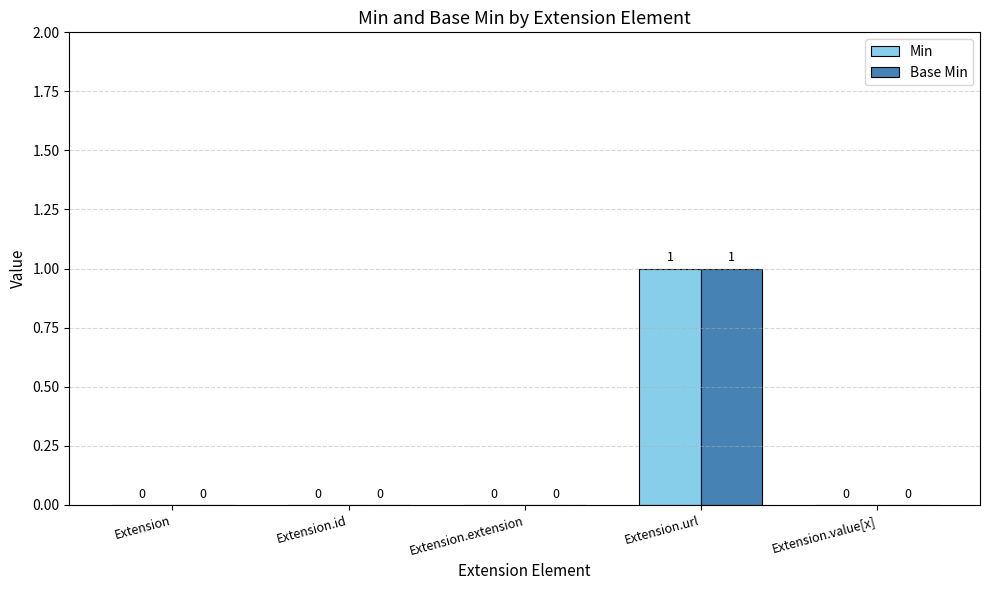

How many distinct data groups are displayed?

2